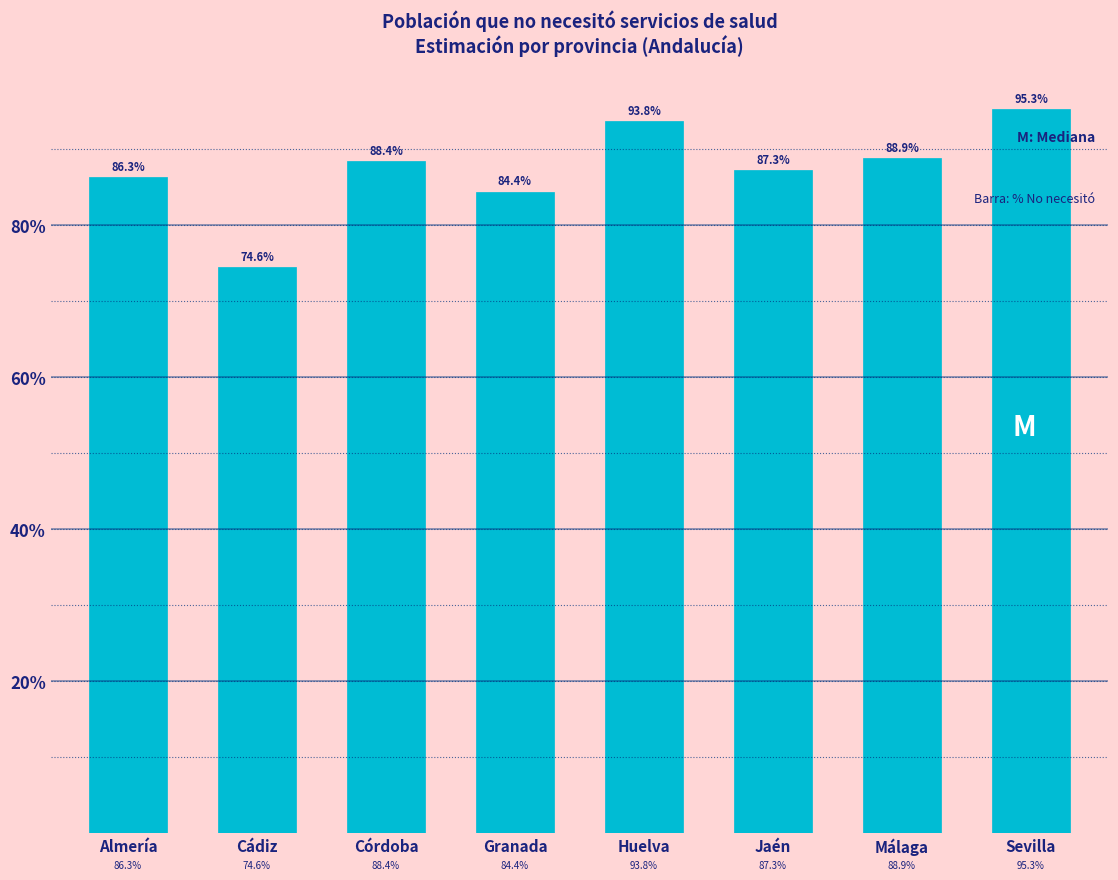

Reading right to left, transcribe all the data shown in this chart.

95.3	88.9	87.3	93.8	84.4	88.4	74.6	86.3